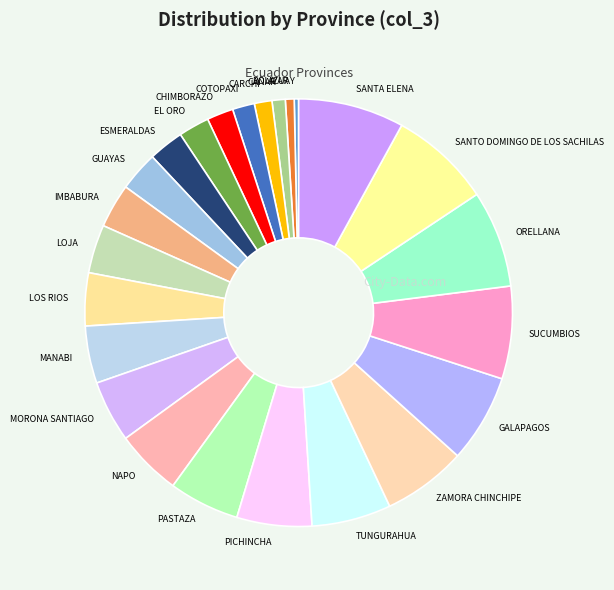

Combined, do GALAPAGOS and EL ORO account for over 50%?

No